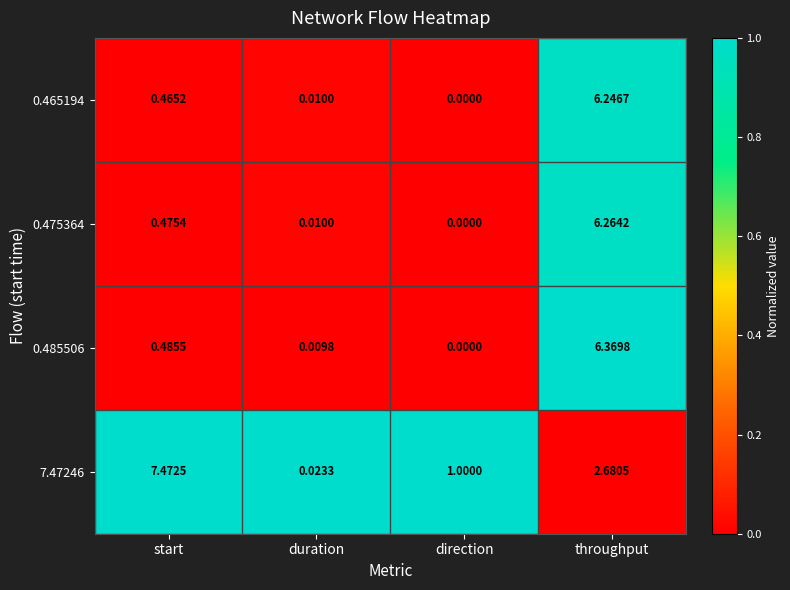

At which category is the sum across all series the highest?

throughput